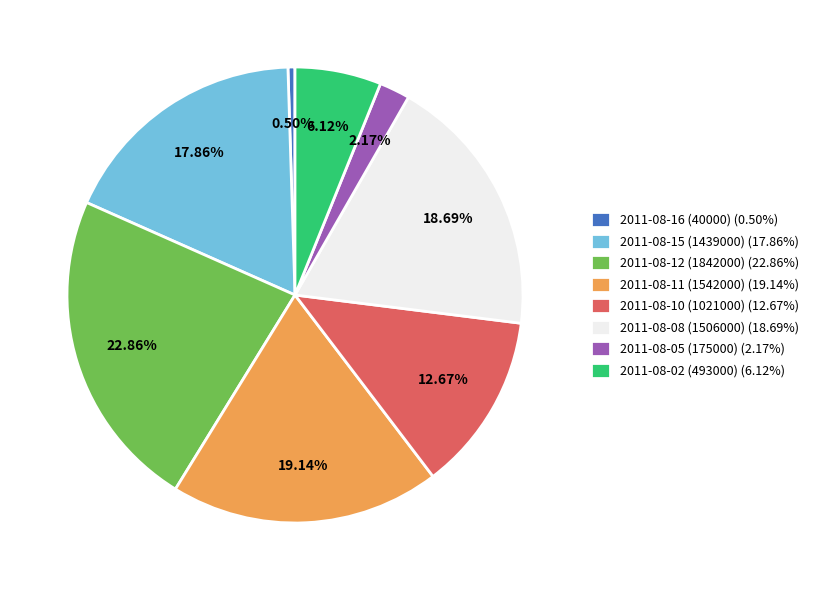

What is the largest slice in the pie chart?

2011-08-12 (1842000) (22.86%)